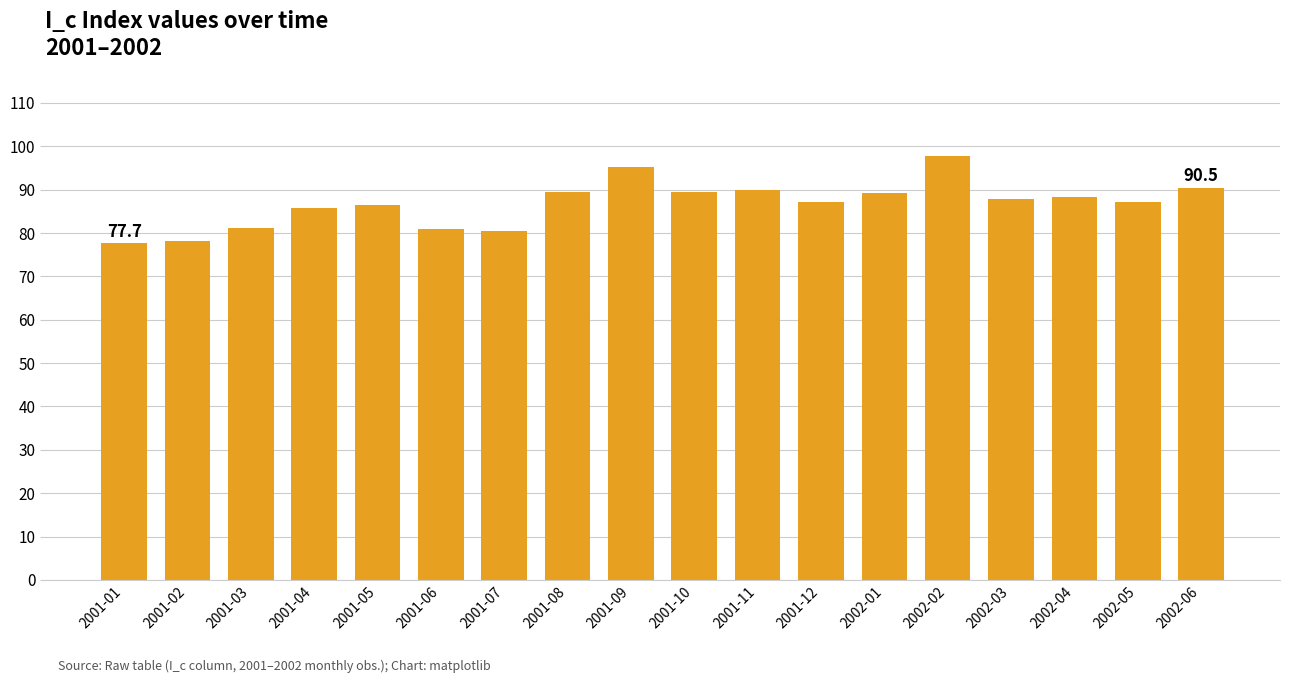

The value at 2002-04 is 120.4. True or false?

False